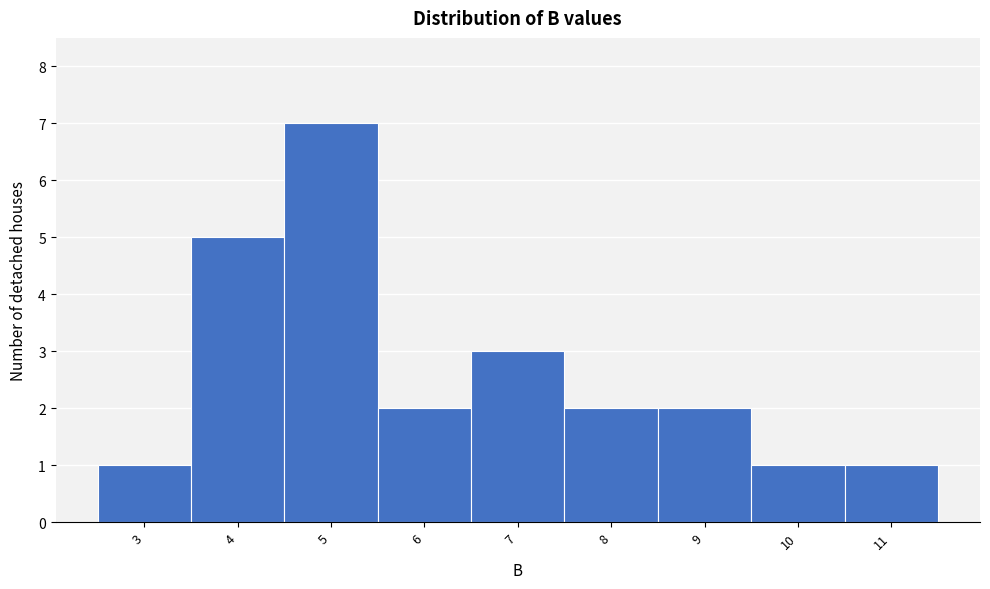

Reading left to right, extract all data points from this chart.

1	5	7	2	3	2	2	1	1